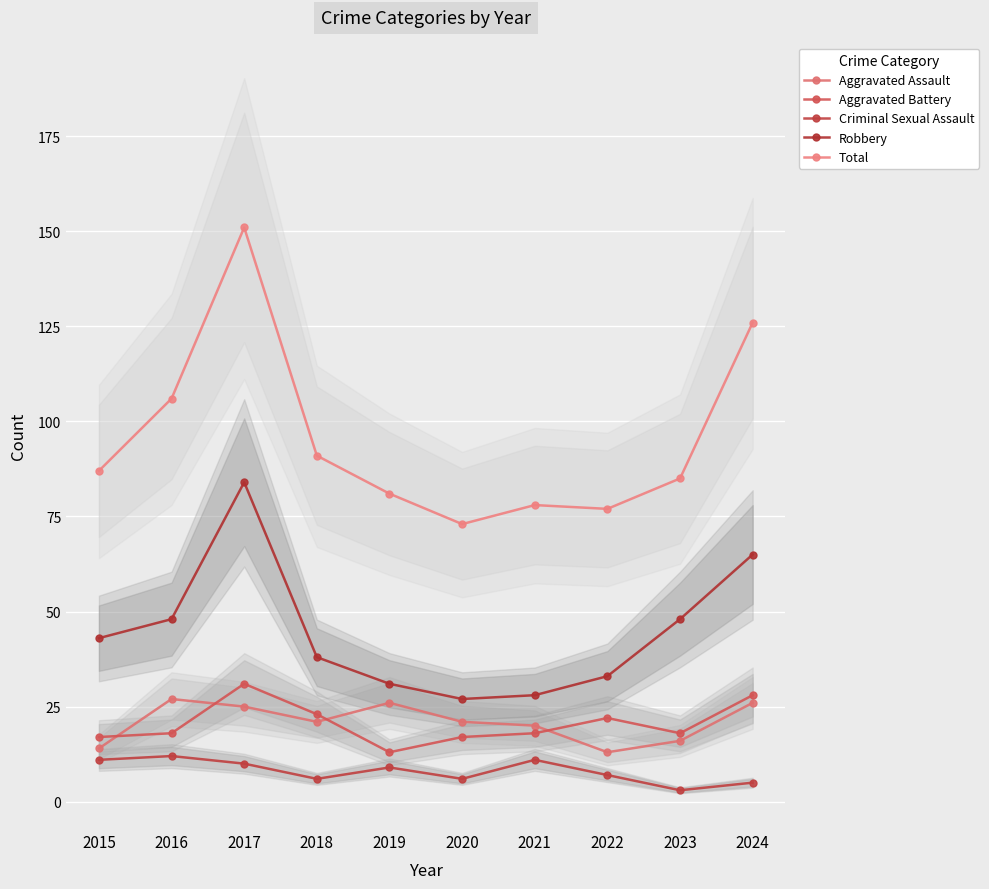

Where is Total nearest to the value 112?

2016